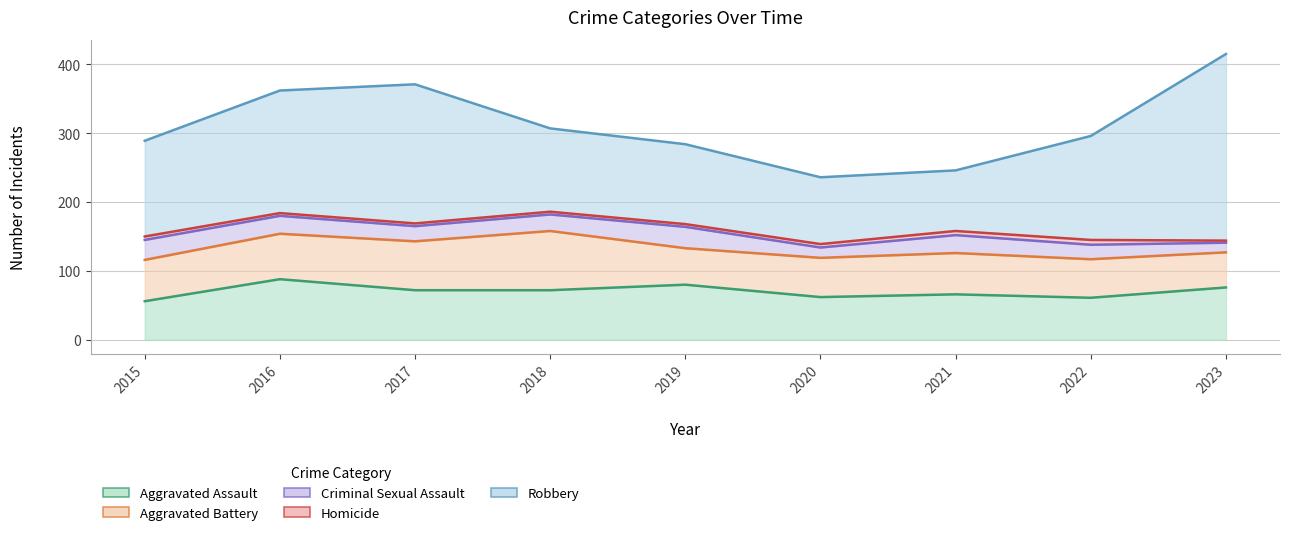

True or false: Aggravated Battery and Robbery cross at least once.

False